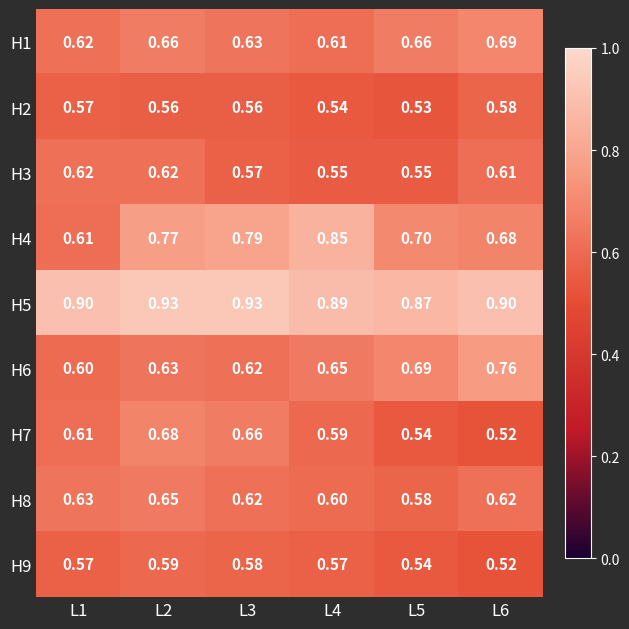

Is the value of H3 at L5 greater than the value of H7 at L1?

No